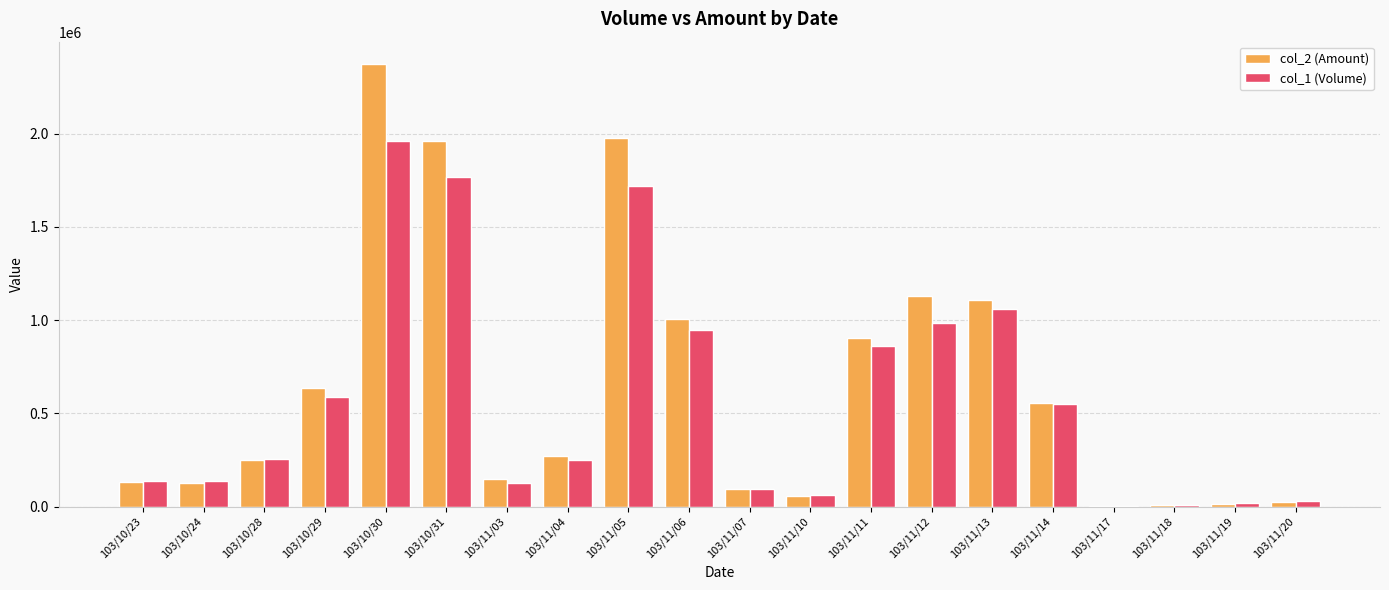

What are all the series names shown in the legend?

col_2 (Amount), col_1 (Volume)